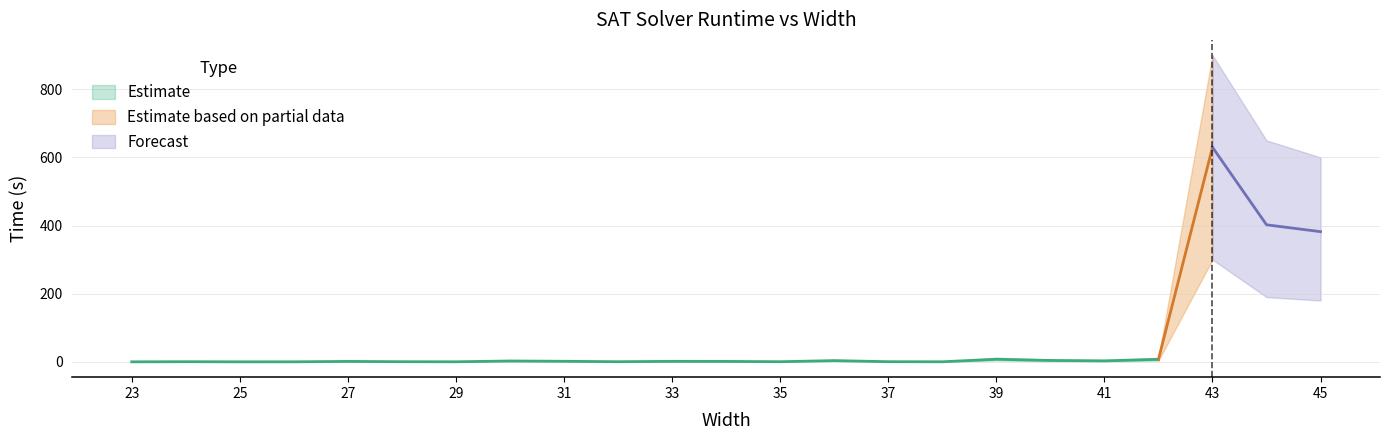

Reading left to right, list all the values displayed in this chart.

0.0	0.4	0.0	0.1	1.3	0.4	0.2	2.5	1.6	0.4	1.5	1.3	0.4	3.6	0.4	0.2	7.7	4.1	2.9	7.3	629.8	402.3	382.1